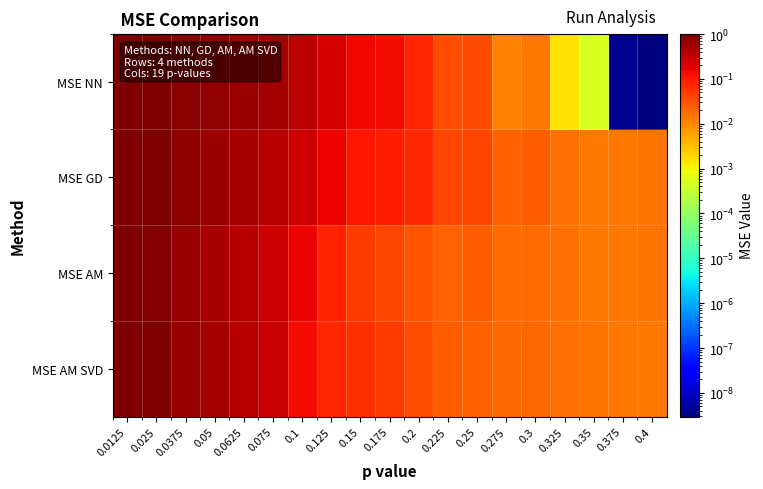

Reading left to right, transcribe all the data shown in this chart.

MSE NN: 0.0125=1.0	0.025=1.0	0.0375=0.8	0.05=0.7	0.0625=0.6	0.075=0.5	0.1=0.4	0.125=0.2	0.15=0.1	0.175=0.1	0.2=0.1	0.225=0.0	0.25=0.0	0.275=0.0	0.3=0.0	0.325=0.0	0.35=0.0	0.375=0.0	0.4=0.0
MSE GD: 0.0125=1.0	0.025=1.0	0.0375=0.8	0.05=0.6	0.0625=0.5	0.075=0.4	0.1=0.3	0.125=0.2	0.15=0.1	0.175=0.1	0.2=0.1	0.225=0.0	0.25=0.0	0.275=0.0	0.3=0.0	0.325=0.0	0.35=0.0	0.375=0.0	0.4=0.0
MSE AM: 0.0125=1.0	0.025=0.9	0.0375=0.7	0.05=0.5	0.0625=0.4	0.075=0.3	0.1=0.2	0.125=0.1	0.15=0.0	0.175=0.0	0.2=0.0	0.225=0.0	0.25=0.0	0.275=0.0	0.3=0.0	0.325=0.0	0.35=0.0	0.375=0.0	0.4=0.0
MSE AM SVD: 0.0125=1.0	0.025=1.0	0.0375=0.7	0.05=0.5	0.0625=0.4	0.075=0.3	0.1=0.1	0.125=0.1	0.15=0.1	0.175=0.0	0.2=0.0	0.225=0.0	0.25=0.0	0.275=0.0	0.3=0.0	0.325=0.0	0.35=0.0	0.375=0.0	0.4=0.0